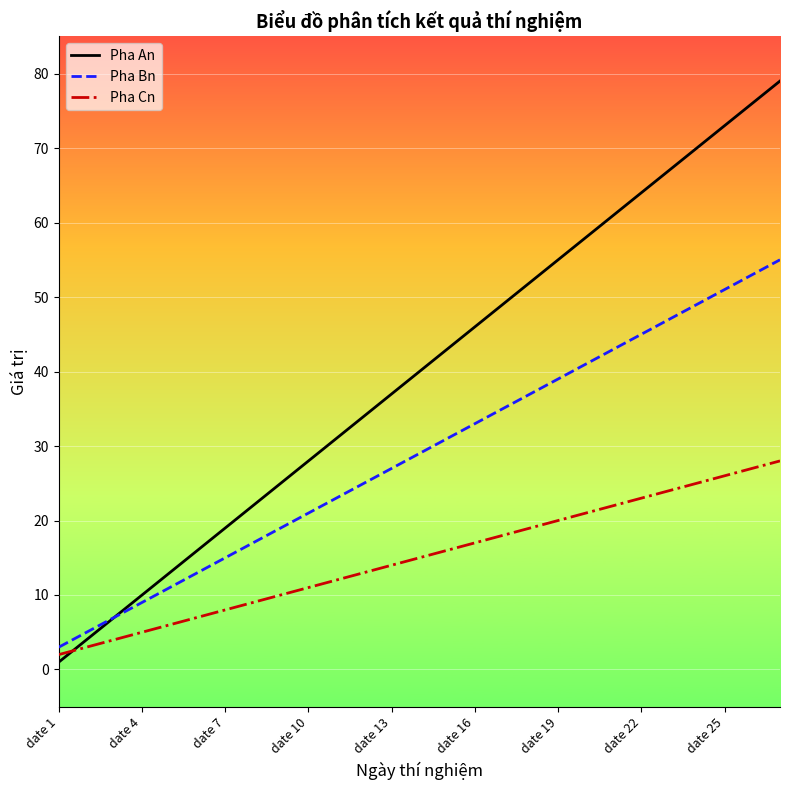

Reading right to left, transcribe all the data shown in this chart.

Pha An: 79	76	73	70	67	64	61	58	55	52	49	46	43	40	37	34	31	28	25	22	19	16	13	10	7	4	1
Pha Bn: 55	53	51	49	47	45	43	41	39	37	35	33	31	29	27	25	23	21	19	17	15	13	11	9	7	5	3
Pha Cn: 28	27	26	25	24	23	22	21	20	19	18	17	16	15	14	13	12	11	10	9	8	7	6	5	4	3	2